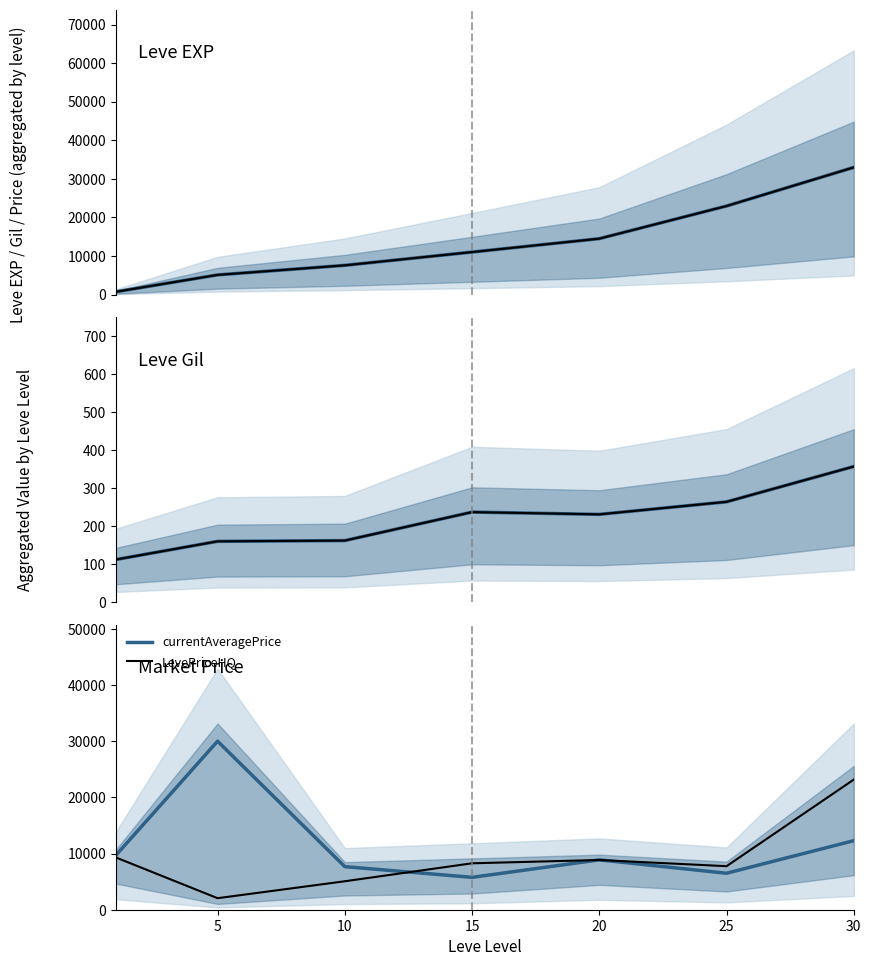

Reading right to left, transcribe all the data shown in this chart.

Leve EXP: 32968	22952	14490	11008	7571	5092	707
Leve Gil: 357	264	231	237	162	160	112
currentAveragePrice: 12293	6494	8875	5765	7669	30000	9673
LevePriceHQ: 23167	7750	8850	8265	5066	2052	9308